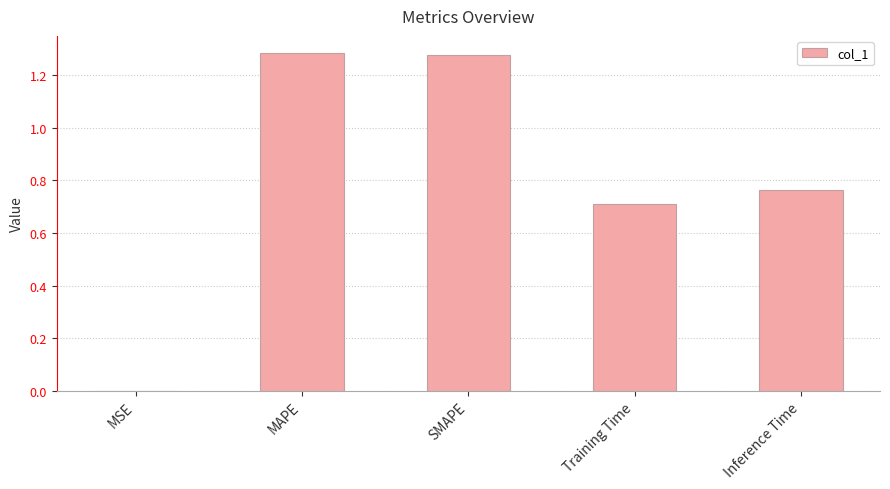

Does the chart contain stacked bars?

No